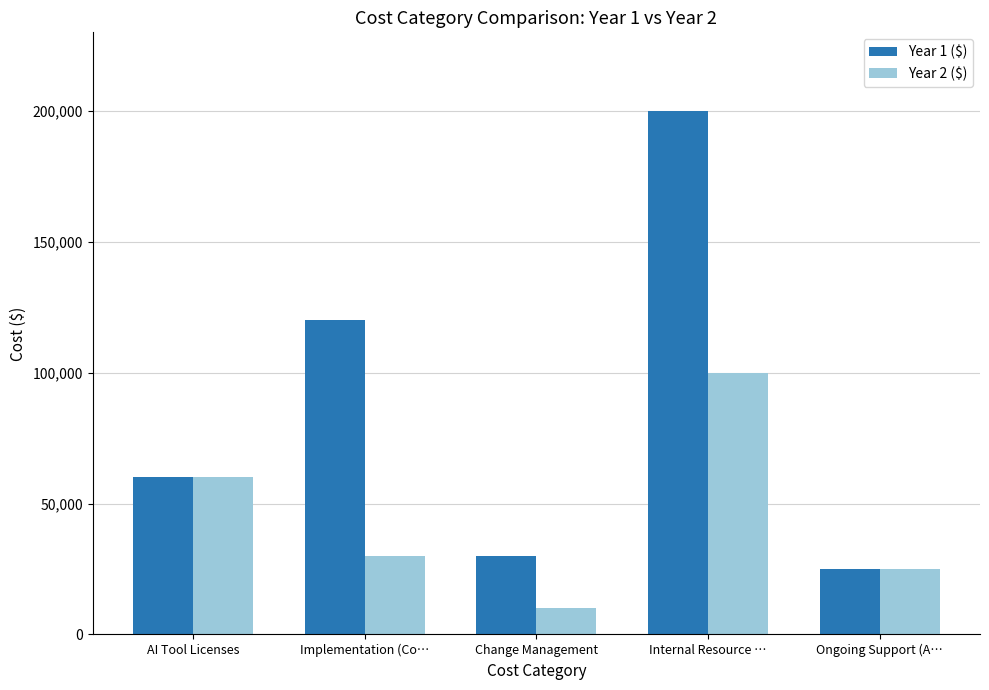

Is it true that Year 1 ($) equals 12373 at Ongoing Support (A…?

False